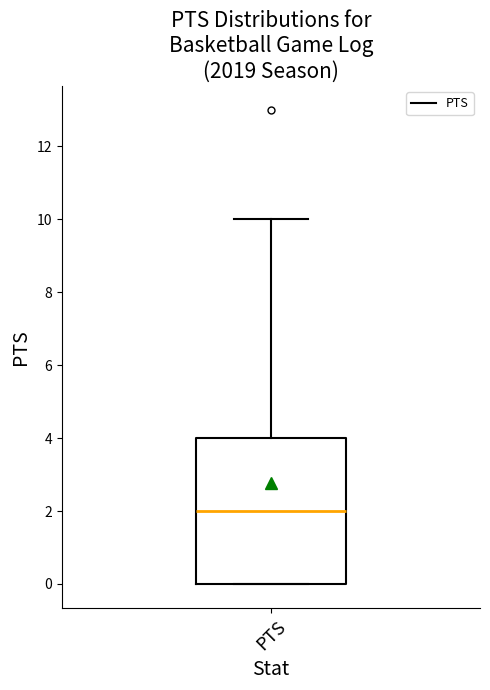

Read this box plot against the y-axis: the position of the median line, the range covered by the box, and the ends of both whiskers. The values are not printed on the chart, so give them approximately, as read against the axis.

median 2, box 0 to 4, whiskers 0 to 10